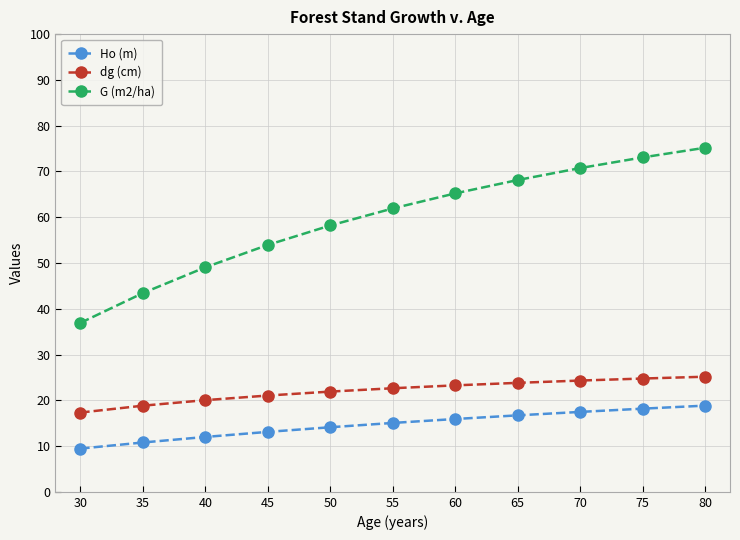

Is it true that dg (cm) equals 18.8 at 35?

True